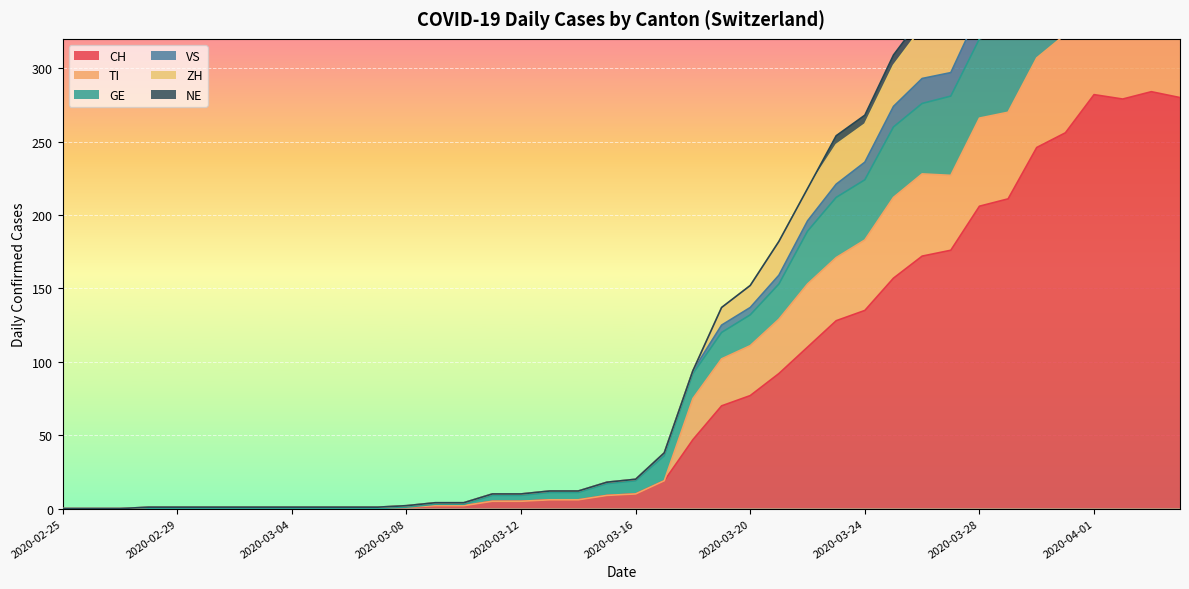

At which label is CH closest to 142?

2020-03-24